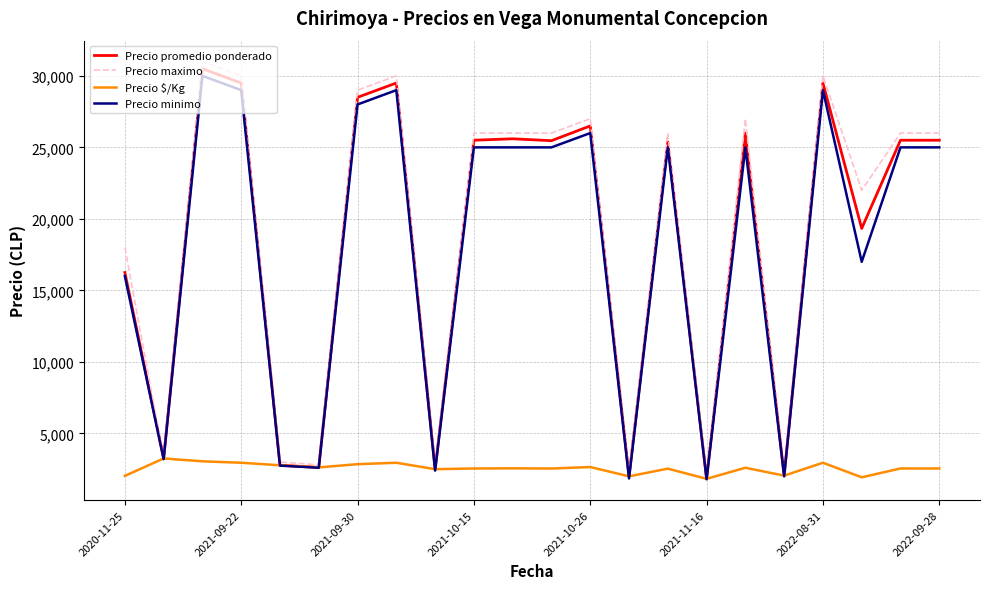

What are all the series names shown in the legend?

Precio promedio ponderado, Precio maximo, Precio $/Kg, Precio minimo